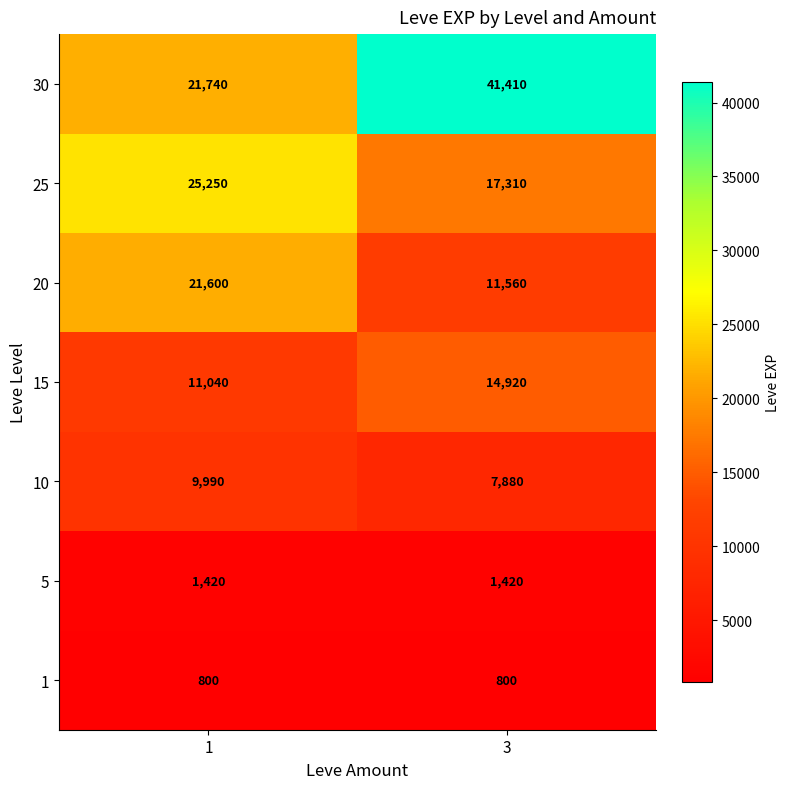

What is the total value across all series at 3?

95300